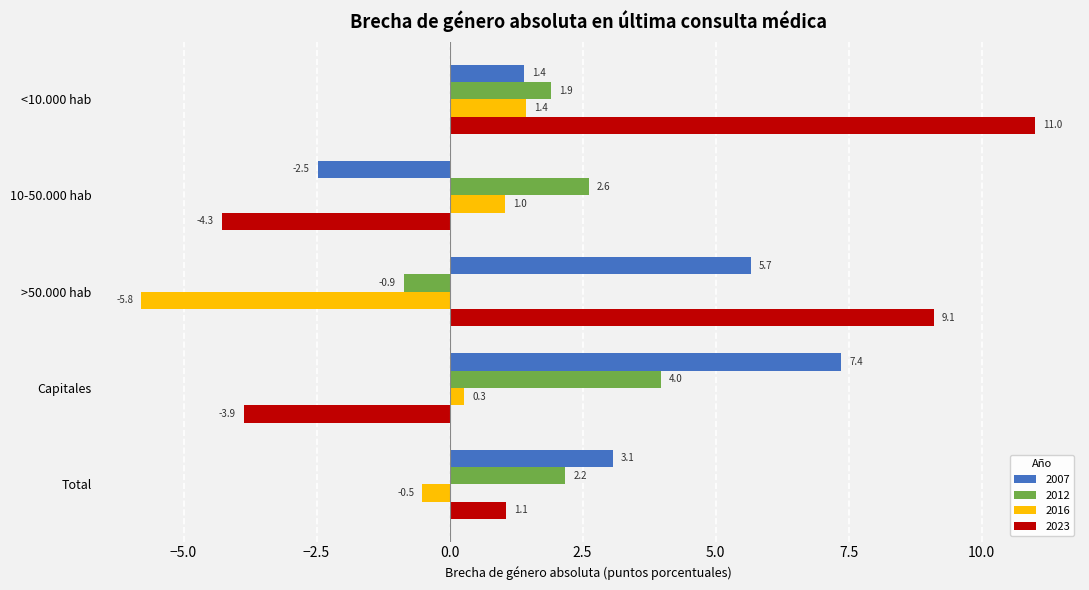

What is the difference between the 2023 values at <10.000 hab and Capitales?

14.9